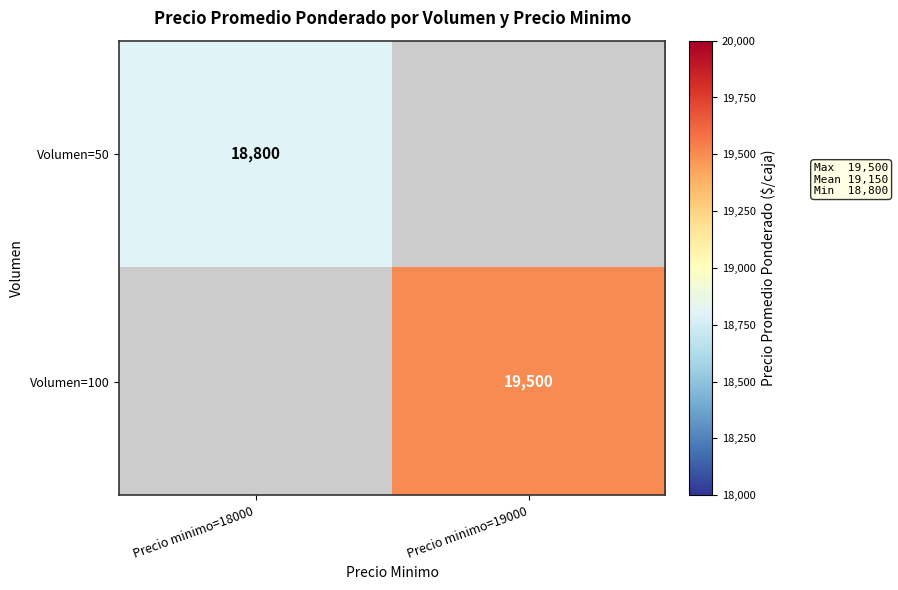

The value of Volumen=50 at Precio minimo=18000 is 4504. True or false?

False